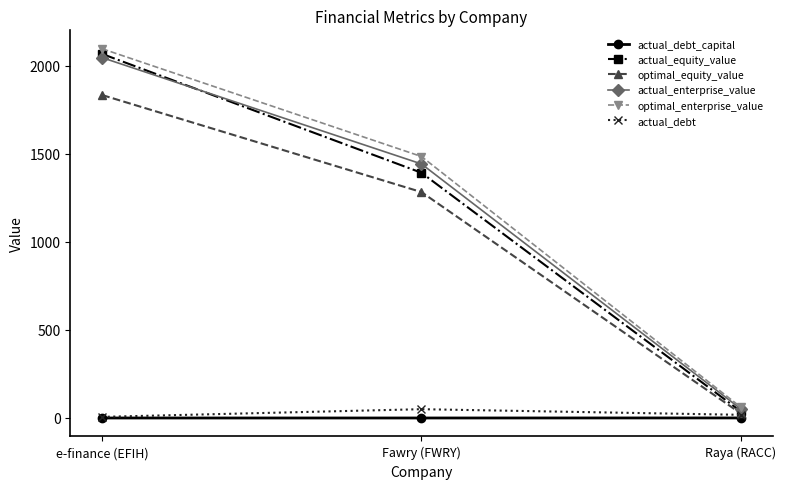

What is the approximate value of actual_equity_value at Raya (RACC)?

38.1